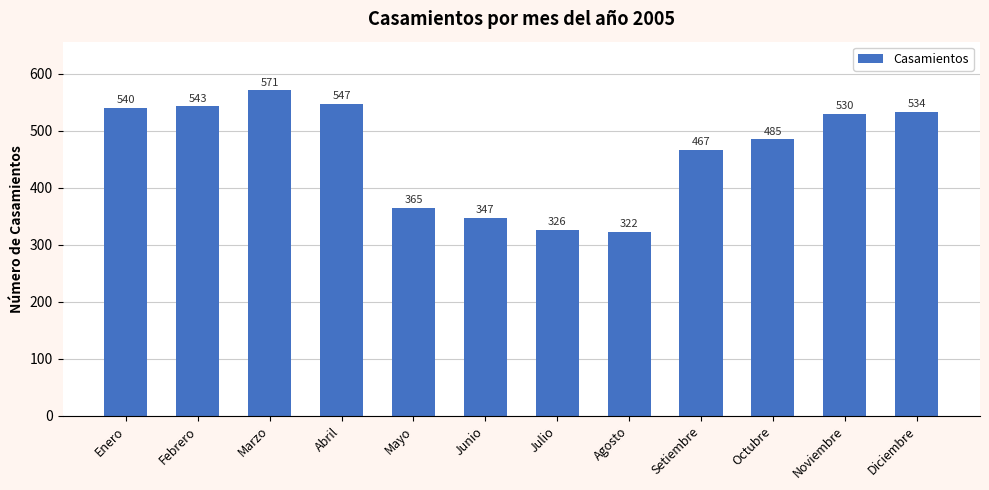

Reading left to right, list all the values displayed in this chart.

Enero=540	Febrero=543	Marzo=571	Abril=547	Mayo=365	Junio=347	Julio=326	Agosto=322	Setiembre=467	Octubre=485	Noviembre=530	Diciembre=534